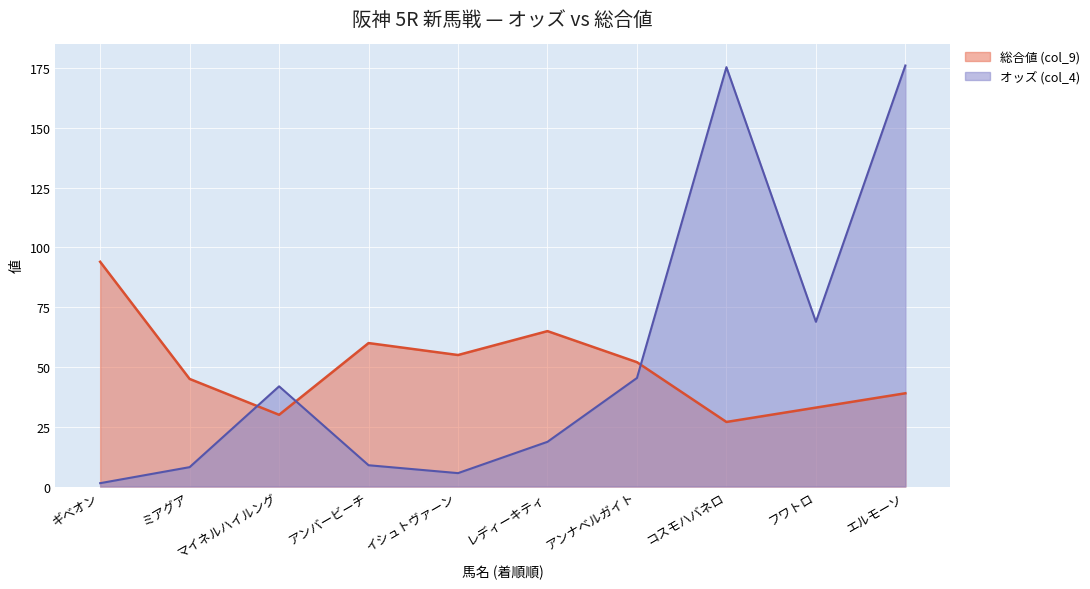

Where does the 総合値 (col_9) series first go above 52?

ギベオン